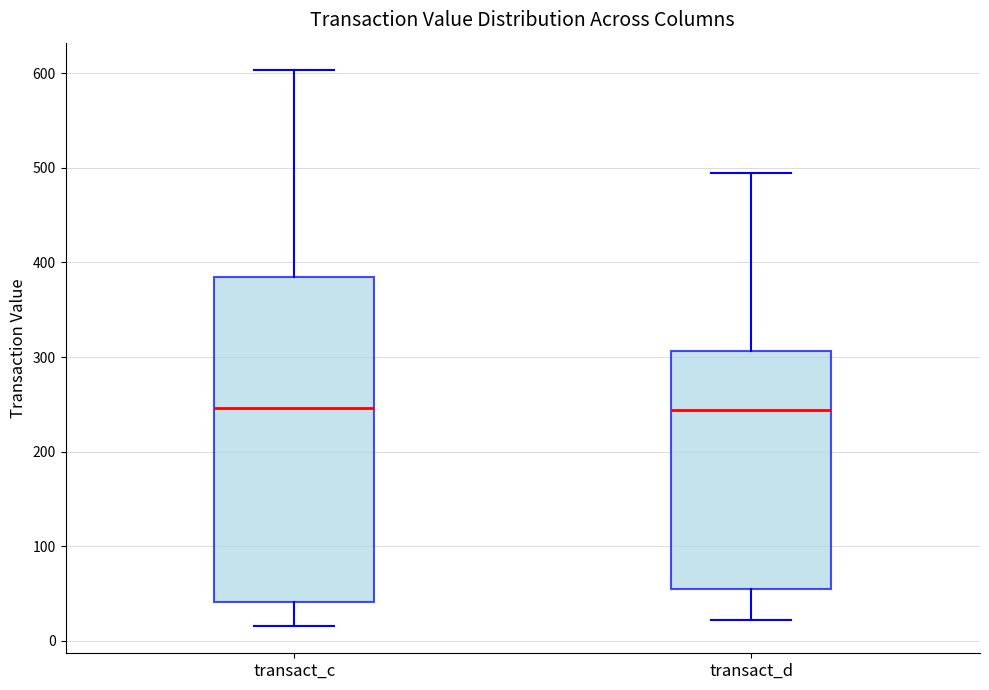

Where does the lower whisker of the box for transact_c end on the y-axis? The values are not printed on the chart, so give them approximately, as read against the axis.

20